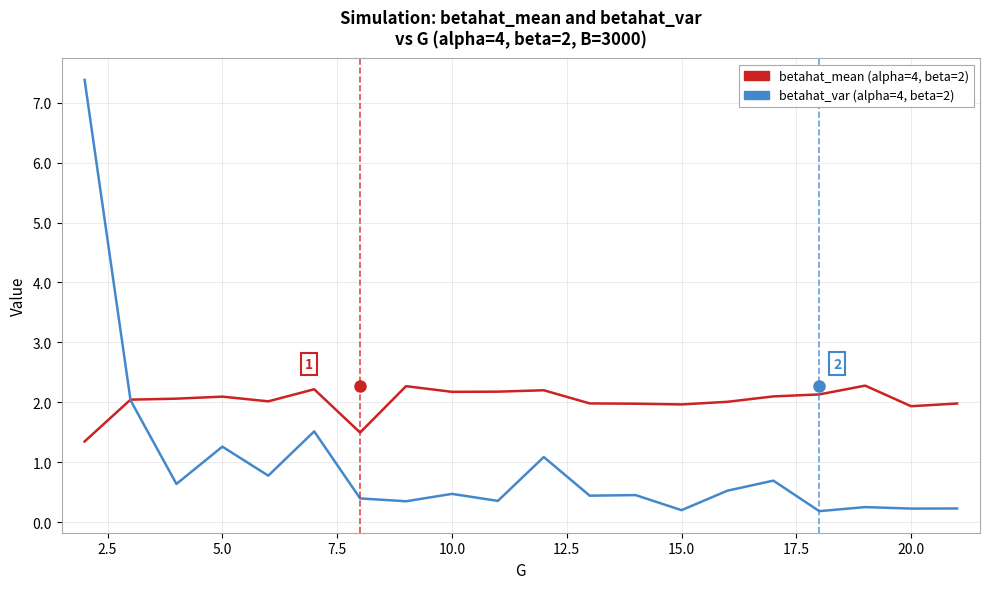

Which series has the widest spread of values?

betahat_var (alpha=4, beta=2)